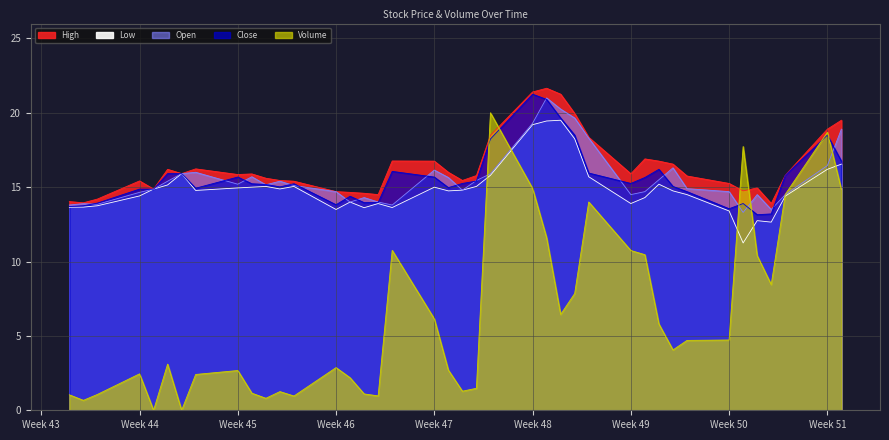

Where is Low nearest to the value 15?

2014-11-11